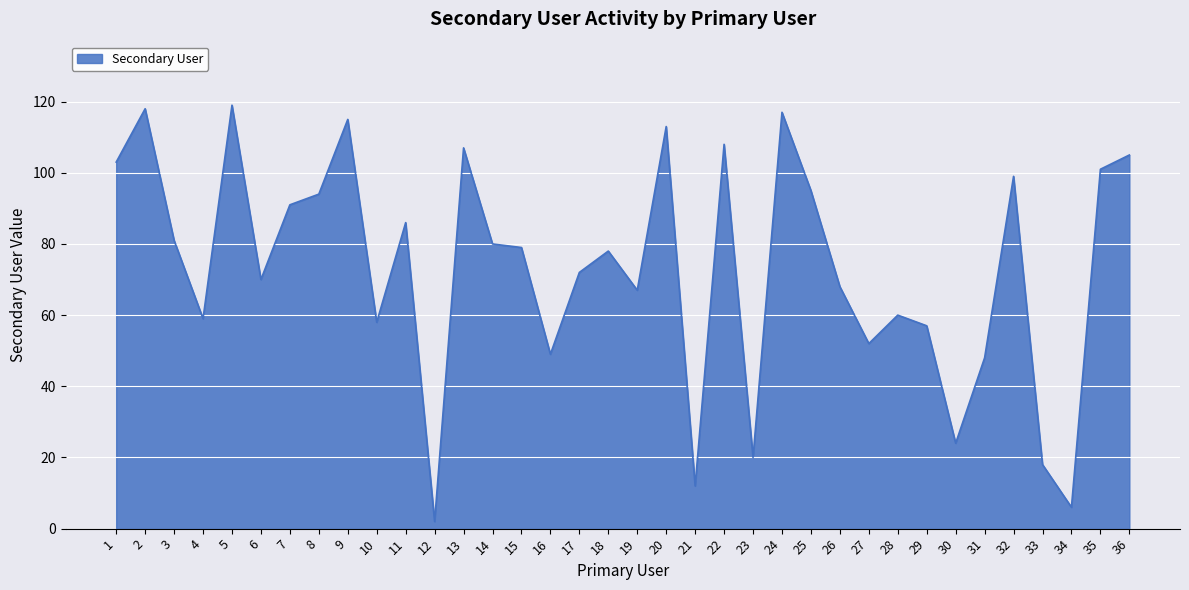

What is the difference between the maximum and minimum values?

117